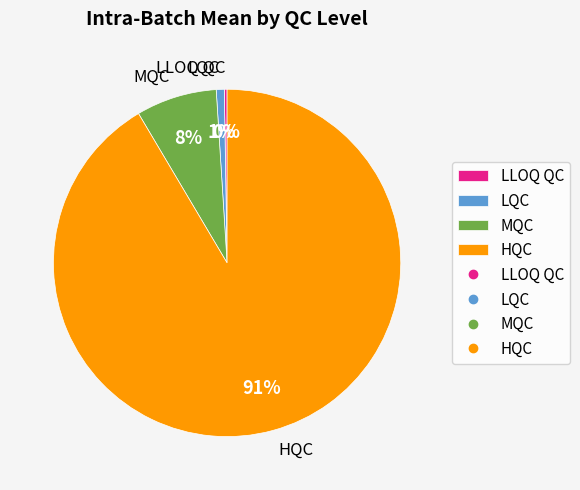

Which slice is the largest?

HQC